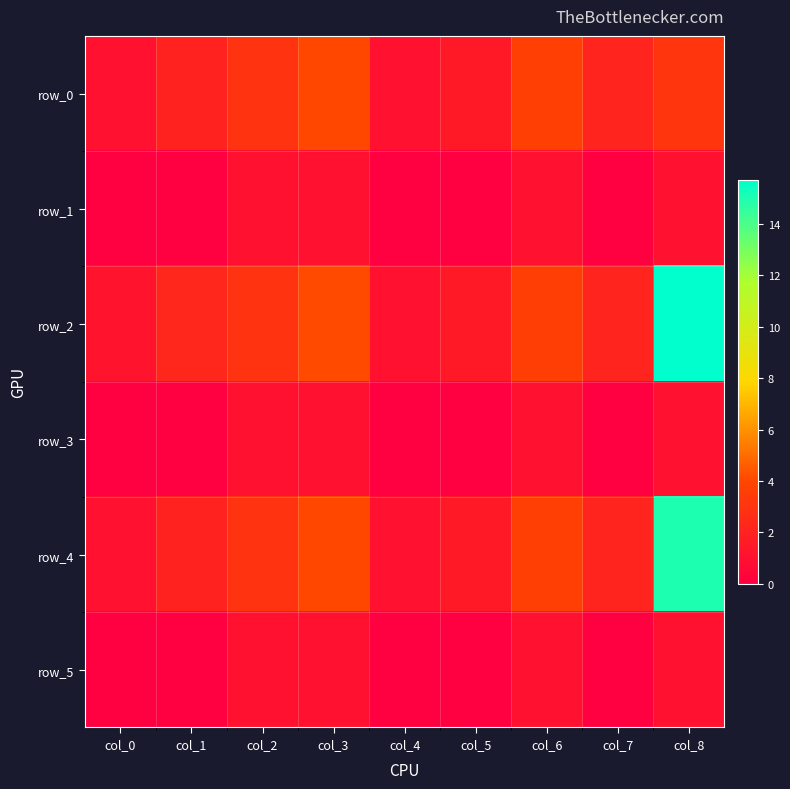

True or false: row_0 has a value of 6.0 at col_6.

False